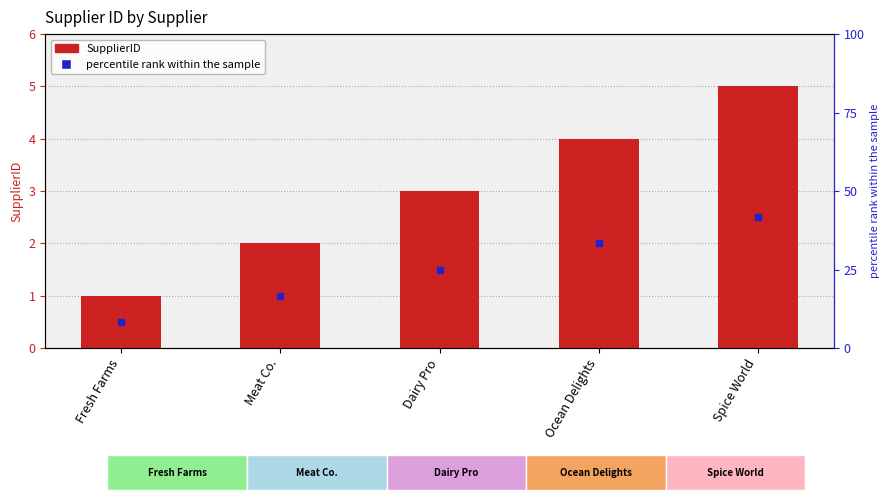

Reading right to left, extract all data points from this chart.

Spice World=5	Ocean Delights=4	Dairy Pro=3	Meat Co.=2	Fresh Farms=1